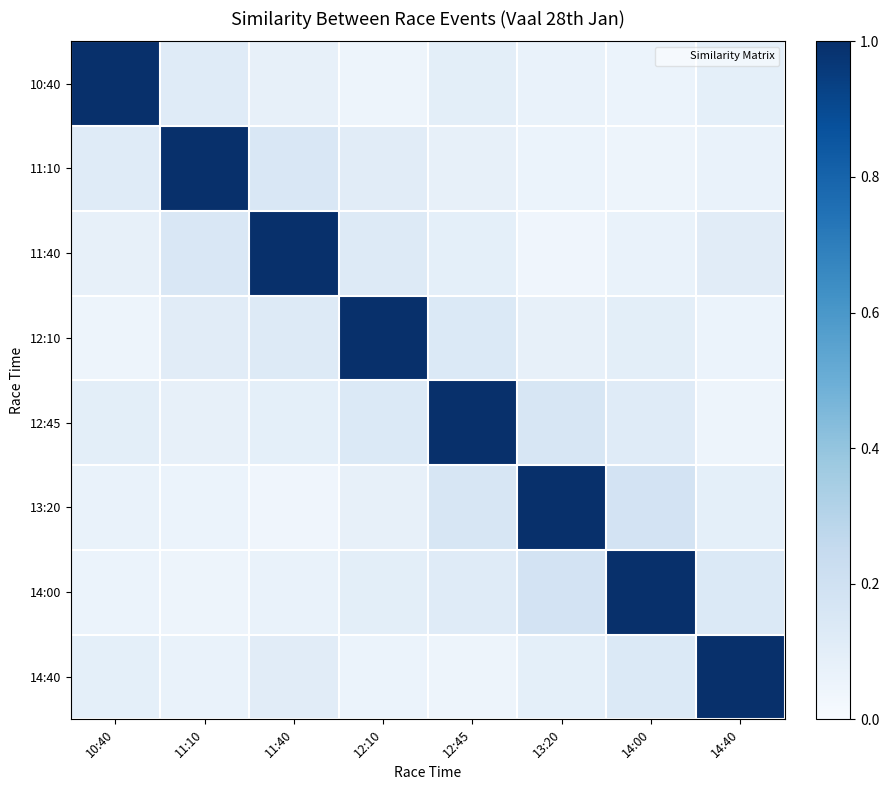

Reading right to left, what are all the values shown in this chart?

10:40: 14:40=0.1	14:00=0.1	13:20=0.1	12:45=0.1	12:10=0.1	11:40=0.1	11:10=0.1	10:40=1.0
11:10: 14:40=0.1	14:00=0.1	13:20=0.1	12:45=0.1	12:10=0.1	11:40=0.1	11:10=1.0	10:40=0.1
11:40: 14:40=0.1	14:00=0.1	13:20=0.0	12:45=0.1	12:10=0.1	11:40=1.0	11:10=0.1	10:40=0.1
12:10: 14:40=0.1	14:00=0.1	13:20=0.1	12:45=0.1	12:10=1.0	11:40=0.1	11:10=0.1	10:40=0.1
12:45: 14:40=0.1	14:00=0.1	13:20=0.2	12:45=1.0	12:10=0.1	11:40=0.1	11:10=0.1	10:40=0.1
13:20: 14:40=0.1	14:00=0.2	13:20=1.0	12:45=0.2	12:10=0.1	11:40=0.0	11:10=0.1	10:40=0.1
14:00: 14:40=0.1	14:00=1.0	13:20=0.2	12:45=0.1	12:10=0.1	11:40=0.1	11:10=0.1	10:40=0.1
14:40: 14:40=1.0	14:00=0.1	13:20=0.1	12:45=0.1	12:10=0.1	11:40=0.1	11:10=0.1	10:40=0.1